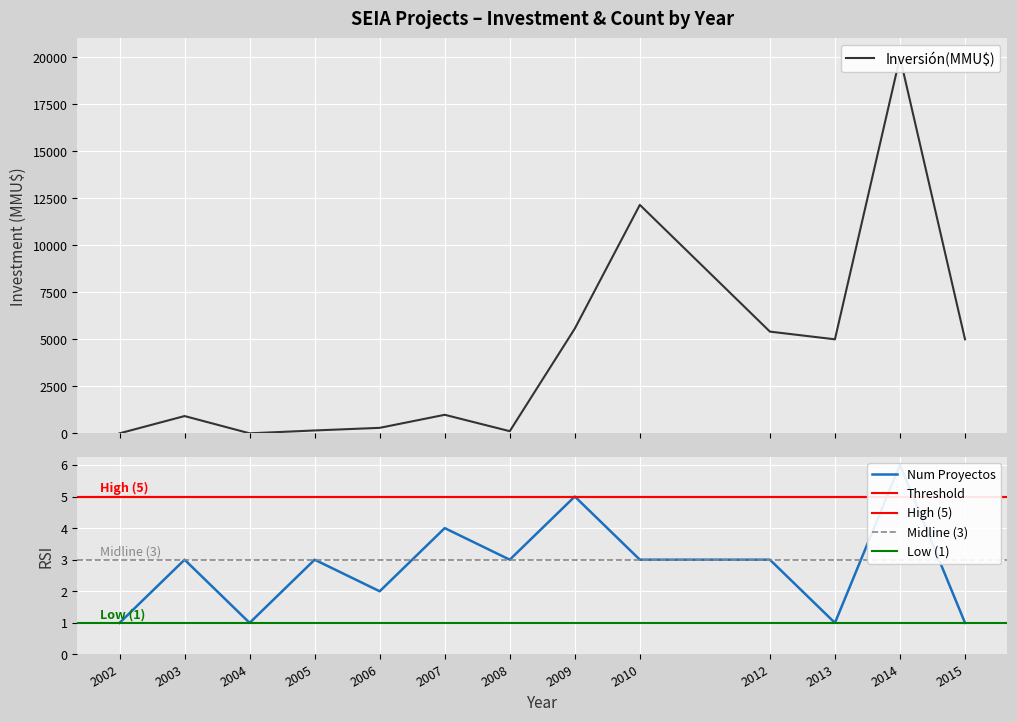

At which category does Inversión(MMU$) reach its first local valley?

2004